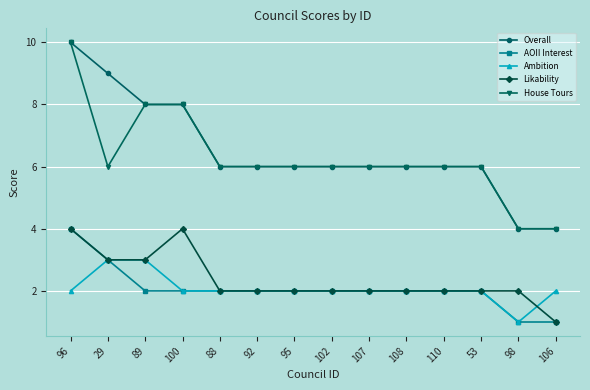

What is the total value across all series at 110?

18